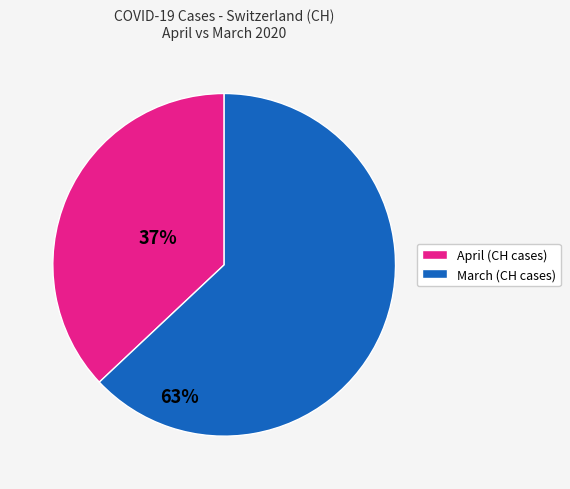

The 2020-04-01 slice represents 1% of the pie. True or false?

False